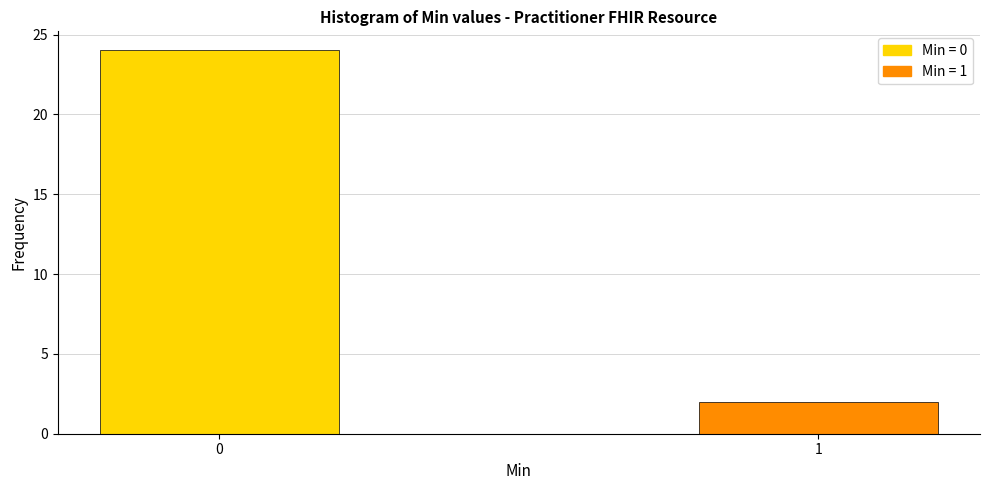

Reading left to right, transcribe all the data shown in this chart.

0=24	1=2